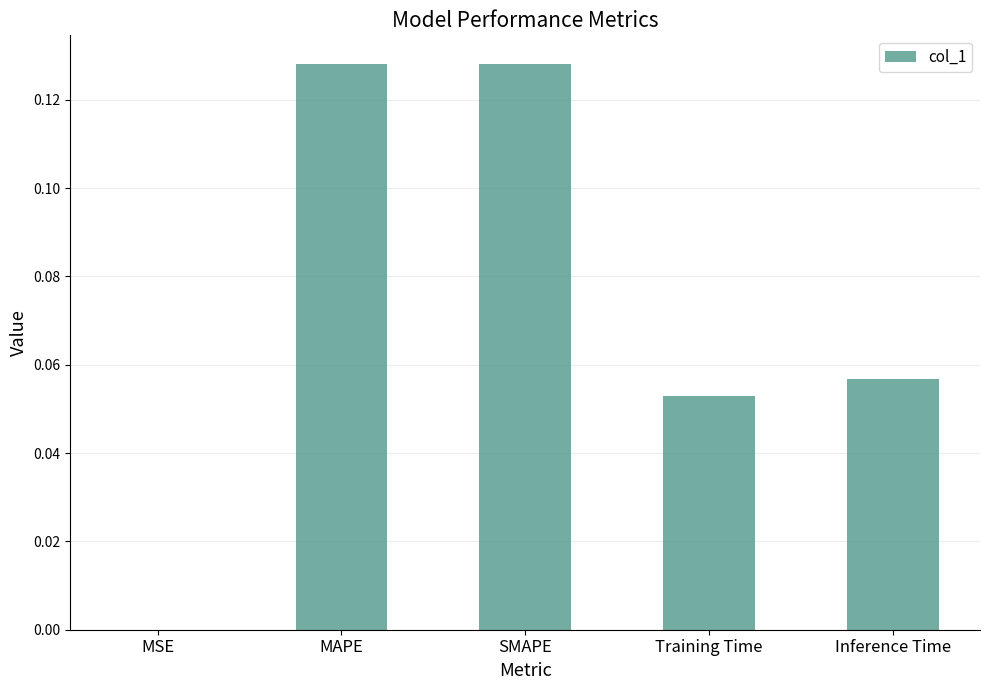

Does the chart contain stacked bars?

No